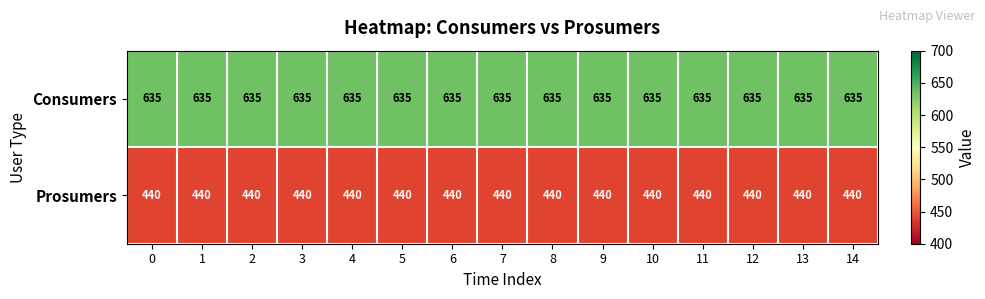

What is the total value across all series at 0?

1075